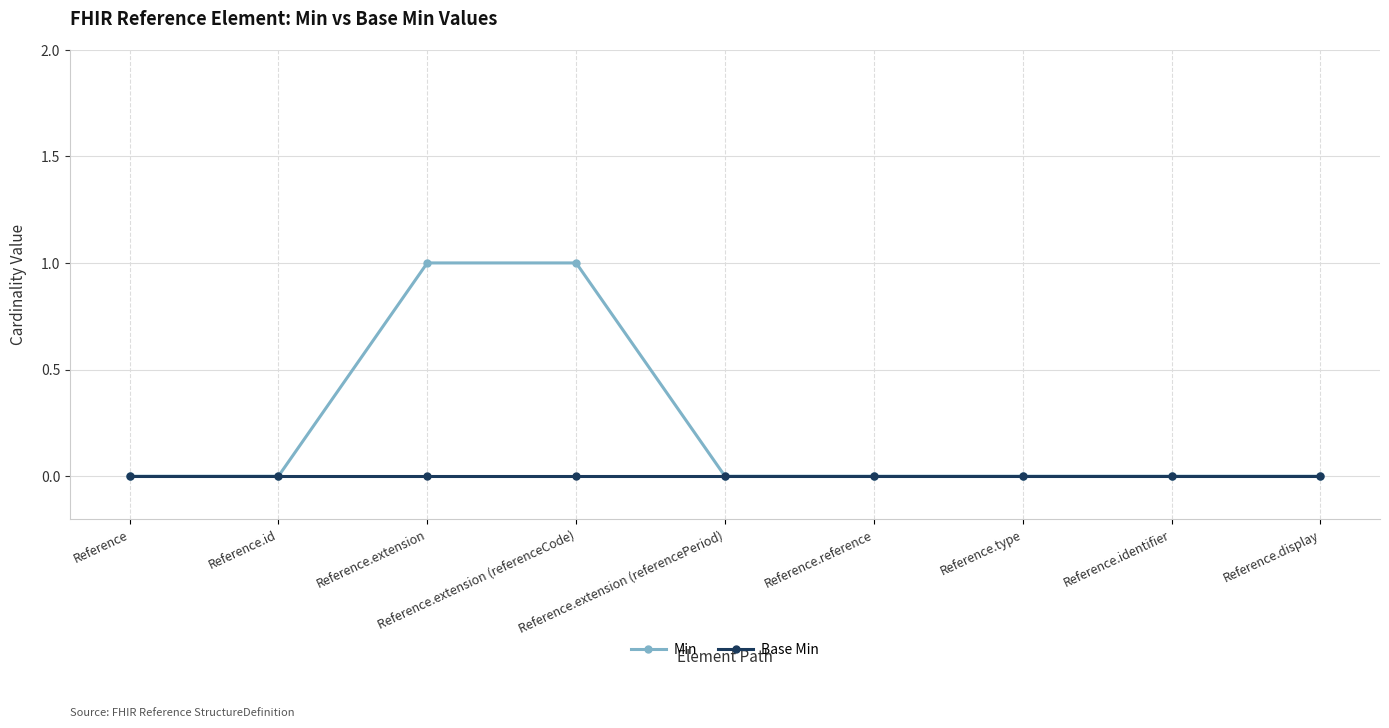

Is it true that Base Min equals 0 at Reference.extension (referencePeriod)?

True